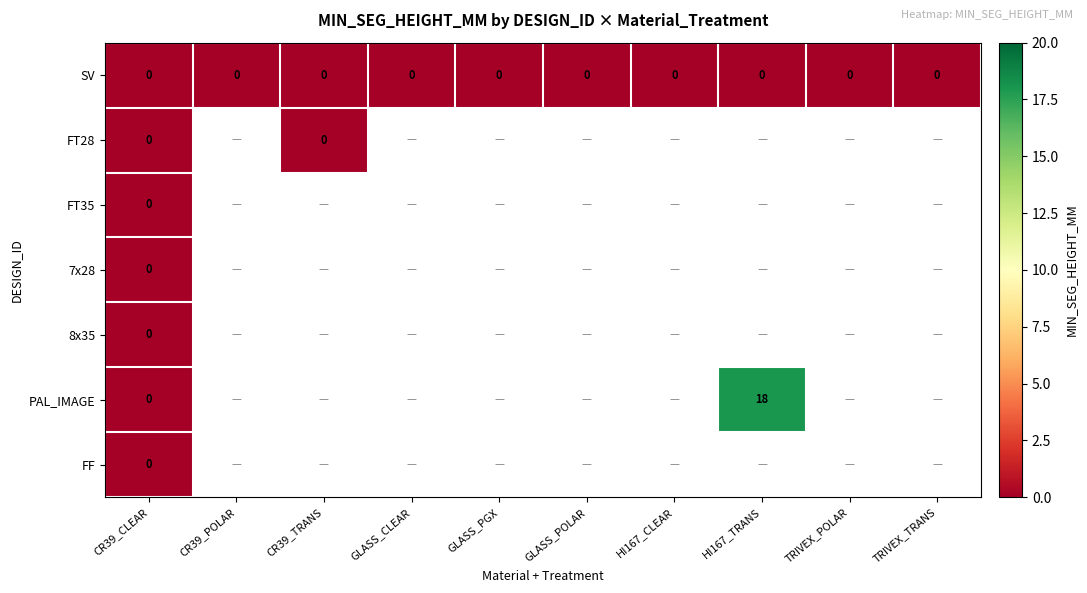

At how many categories does at least one series exceed 0?

1